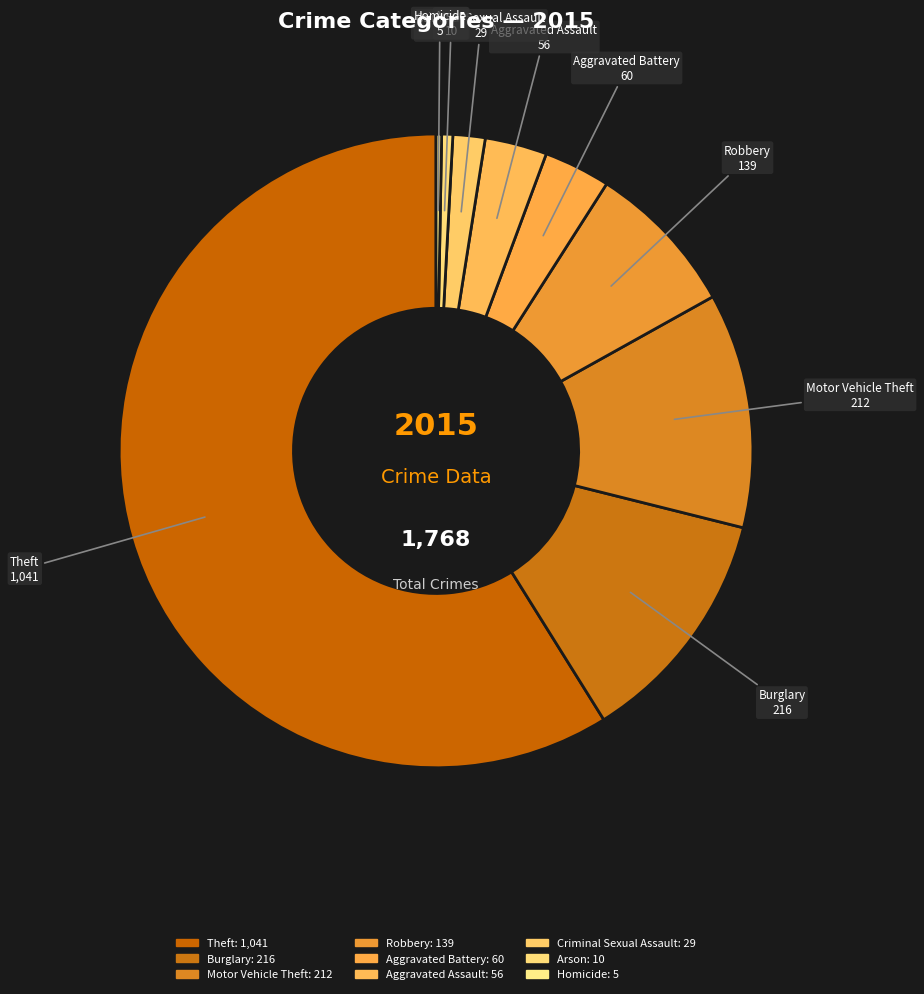

How many segments does this pie chart have?

9